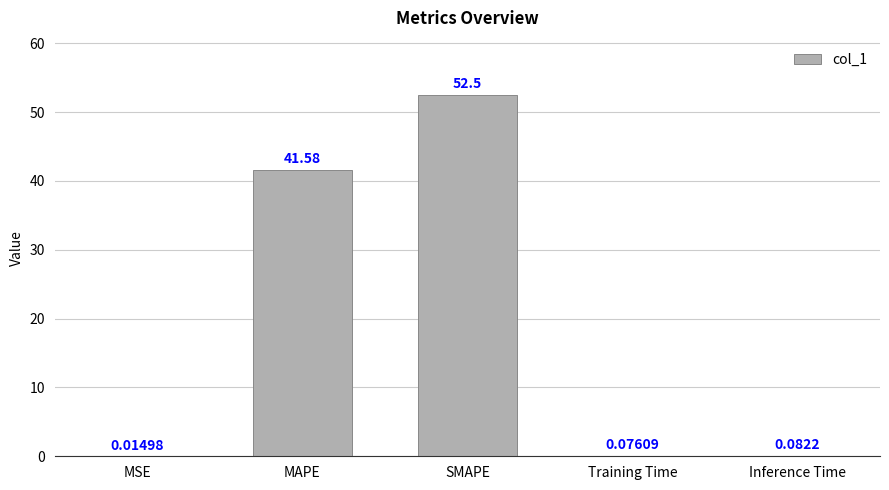

What is the sum of the values at Inference Time and SMAPE?

52.6